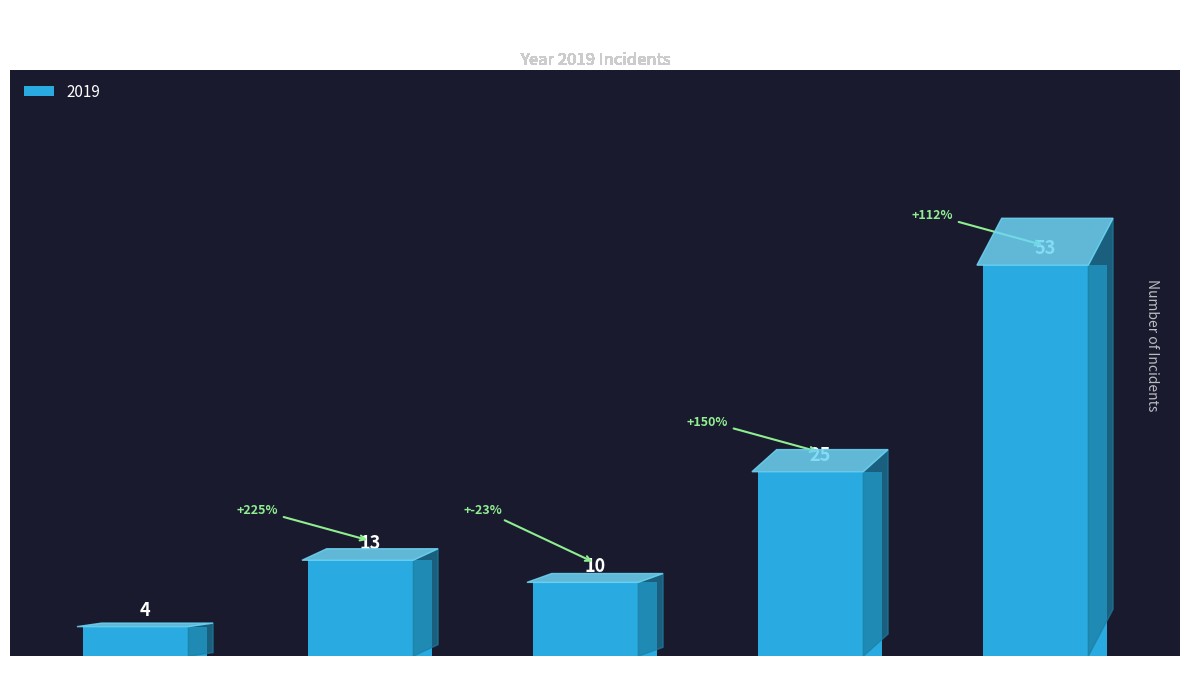

How many series are shown in this chart?

1